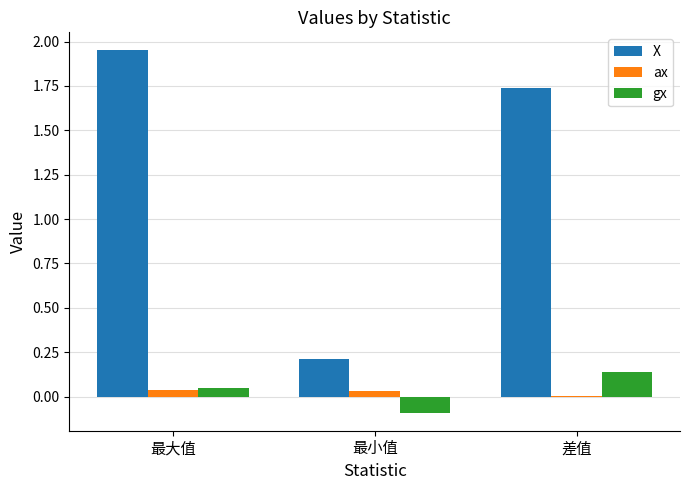

How many series are shown in this chart?

3